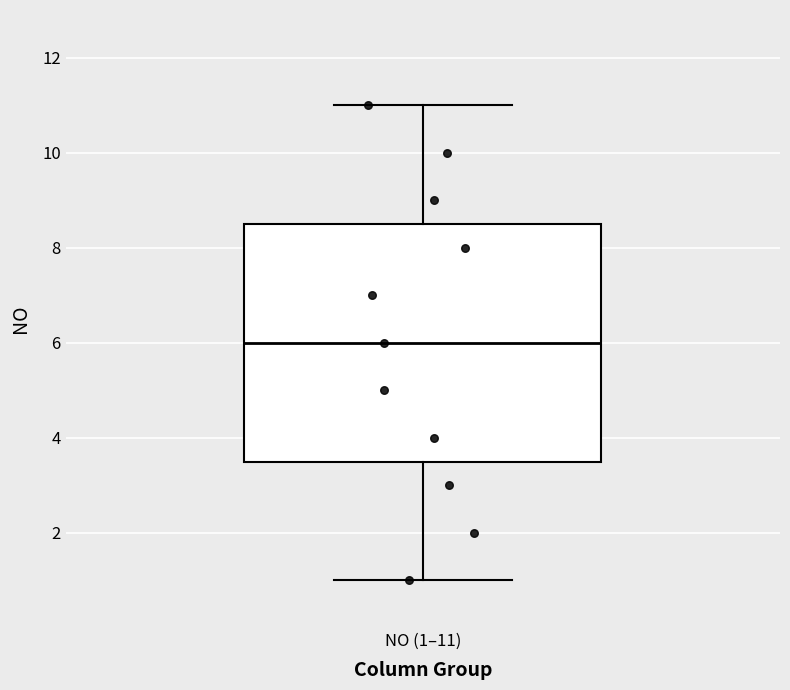

Transcribe this box plot: give where the median line is, the range the box spans, and where the two whiskers end, as read against the y-axis. The values are not printed on the chart, so give them approximately, as read against the axis.

median 6.0, box 3.6 to 8.6, whiskers 1.0 to 11.0